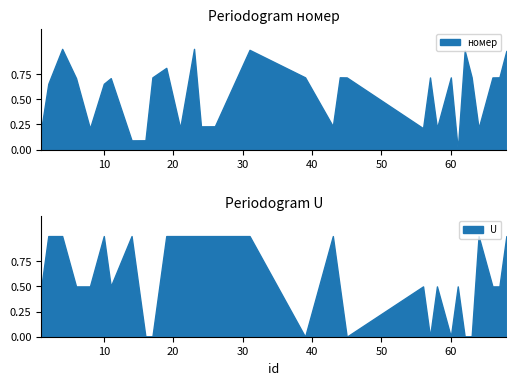

How many distinct data groups are displayed?

2